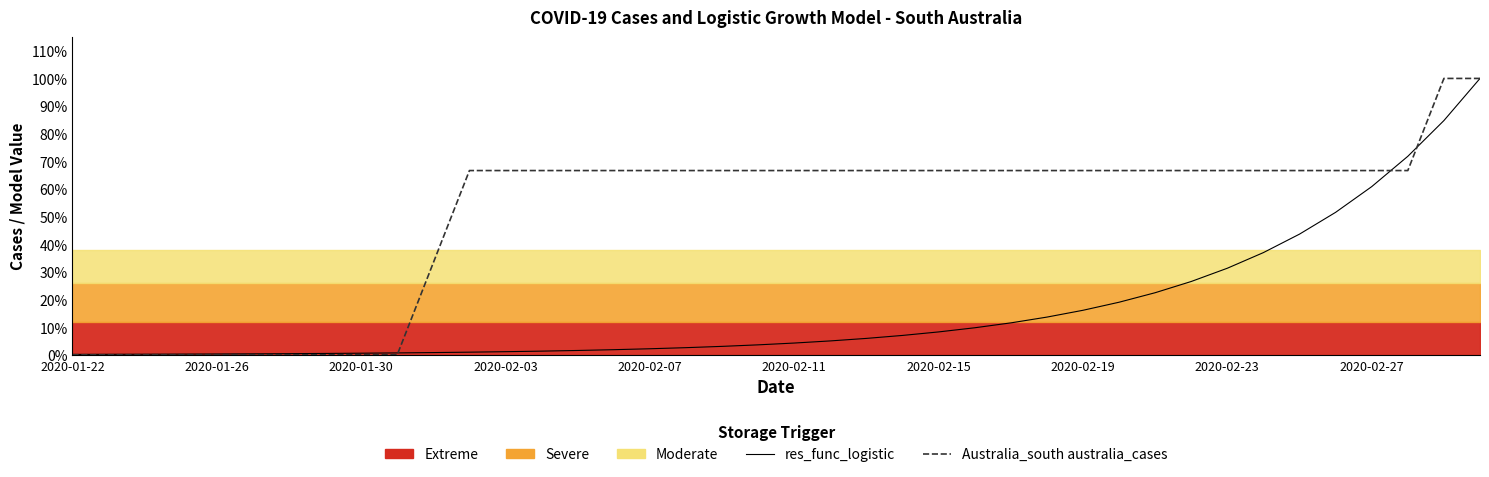

Does the chart display data point markers on the line(s)?

No